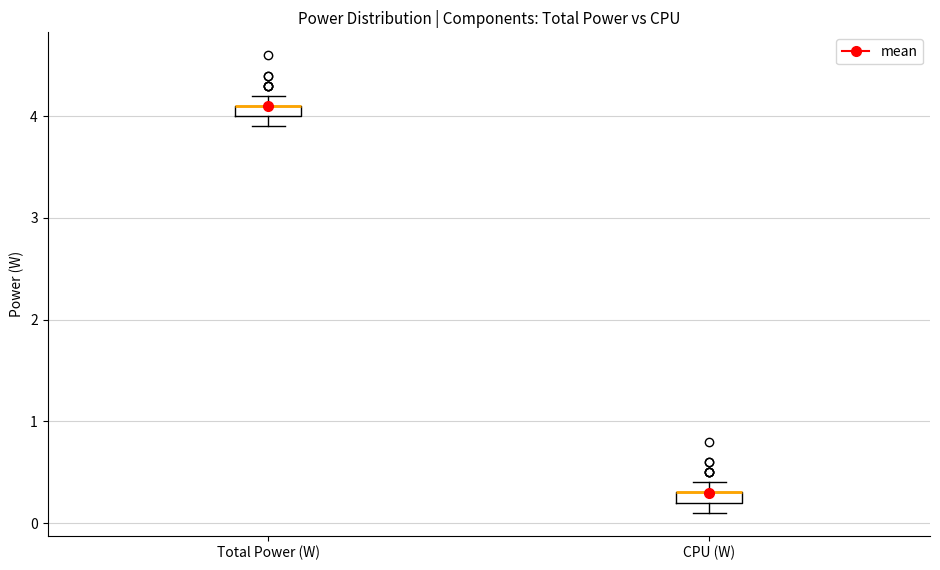

Where is the lower edge of the box for Total Power (W) on the y-axis? The values are not printed on the chart, so give them approximately, as read against the axis.

4.0